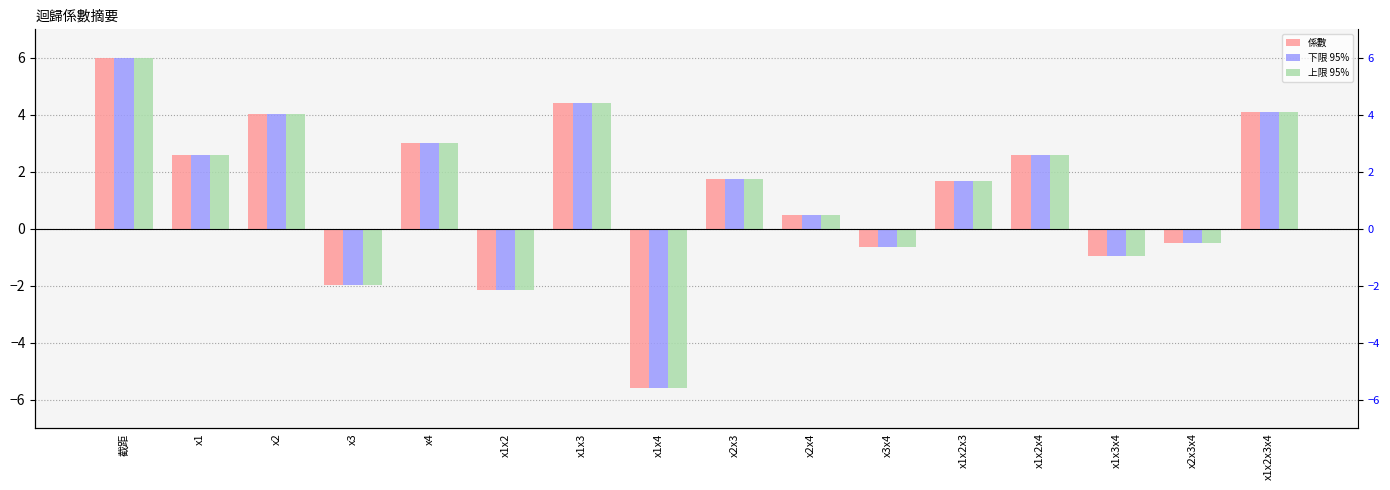

At how many categories does at least one series exceed 4?

4